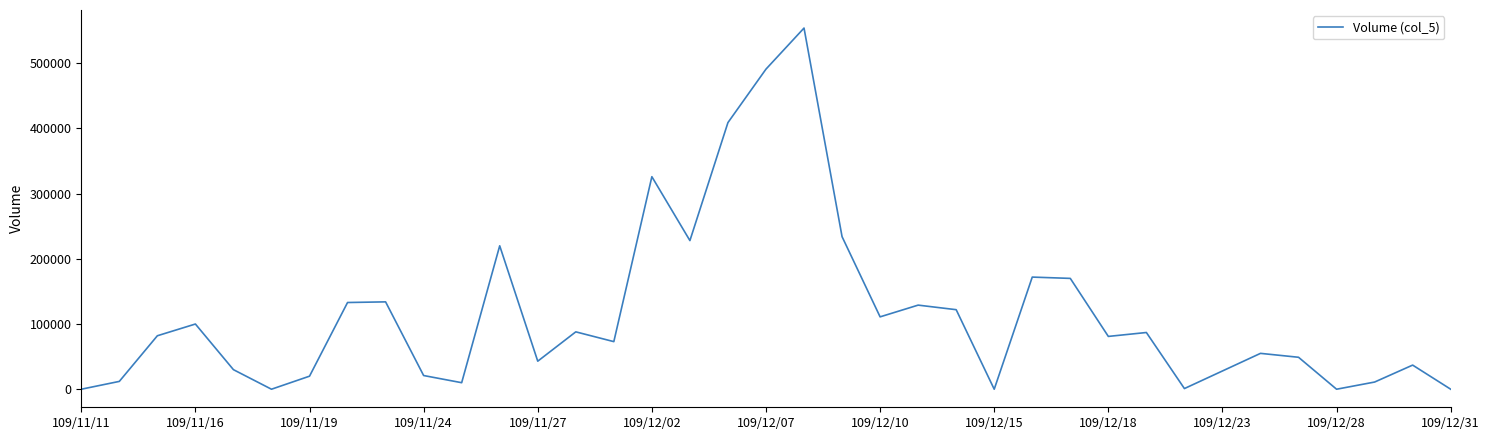

What is the greatest value displayed?

554000